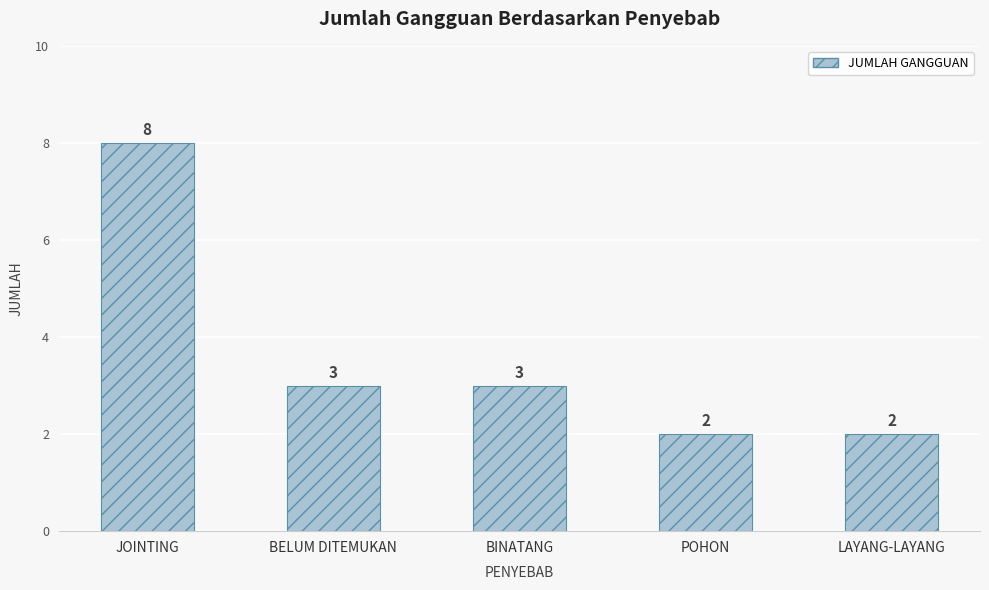

Approximately how many times larger is the value at BINATANG compared to BELUM DITEMUKAN?

1.0